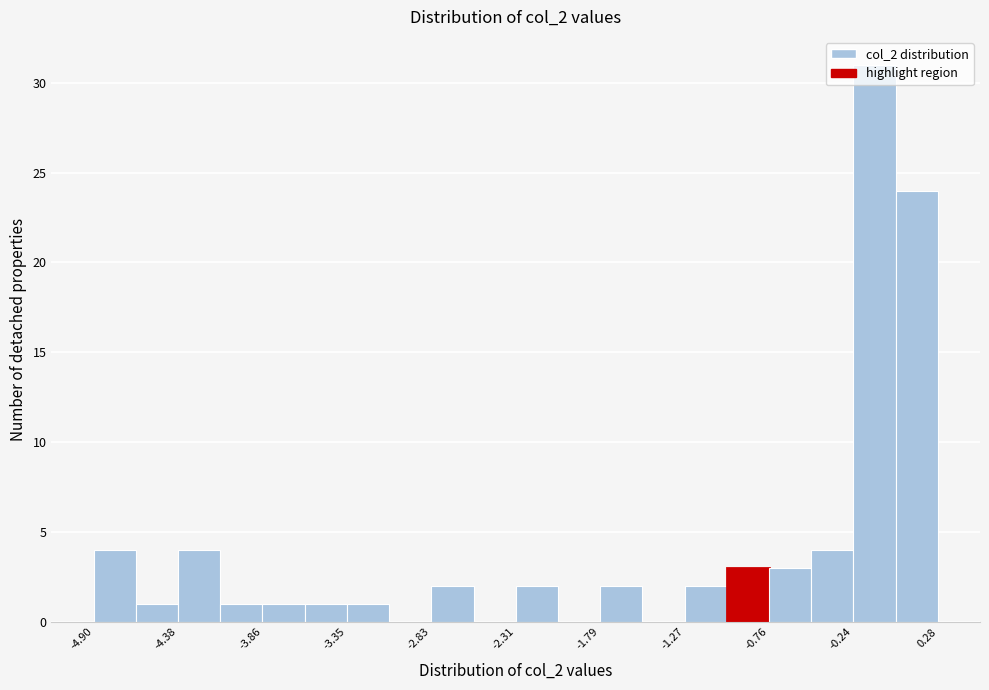

Around what value on the x-axis is the tallest bar? Give the approximate position of its centre, as read against the axis.

-0.1